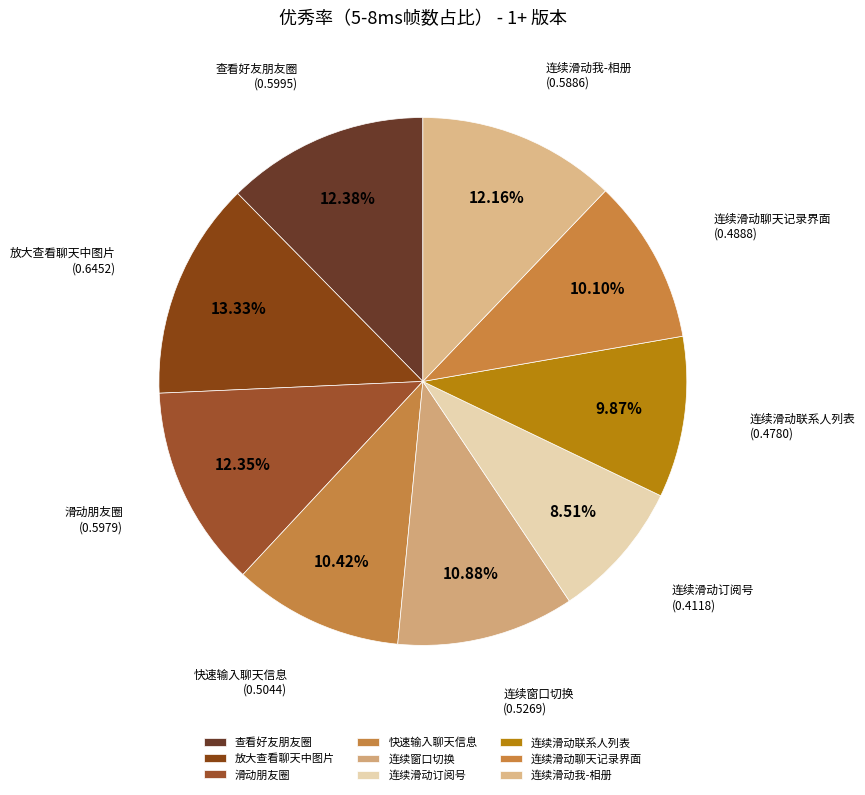

What is the largest slice in the pie chart?

放大查看聊天中图片